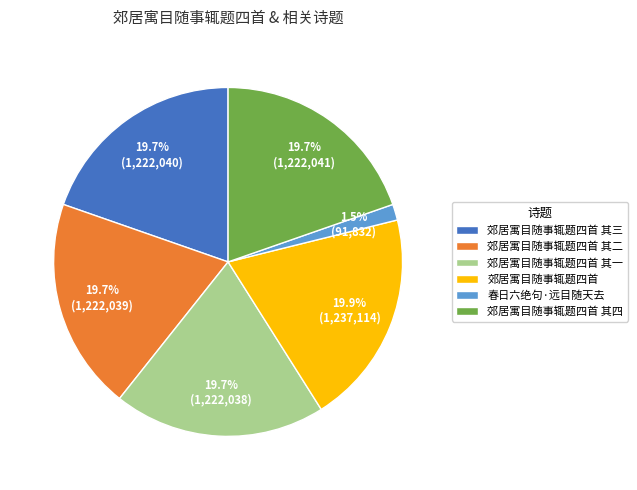

True or false: 郊居寓目随事辄题四首 accounts for 7% of the total.

False